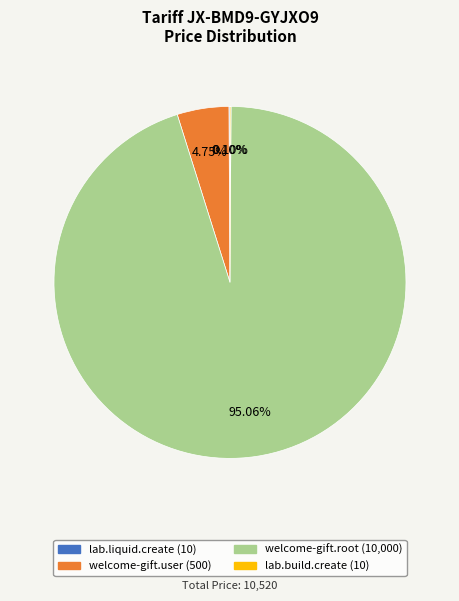

What is the ratio of the value at welcome-gift.root to the value at welcome-gift.user?

20.0